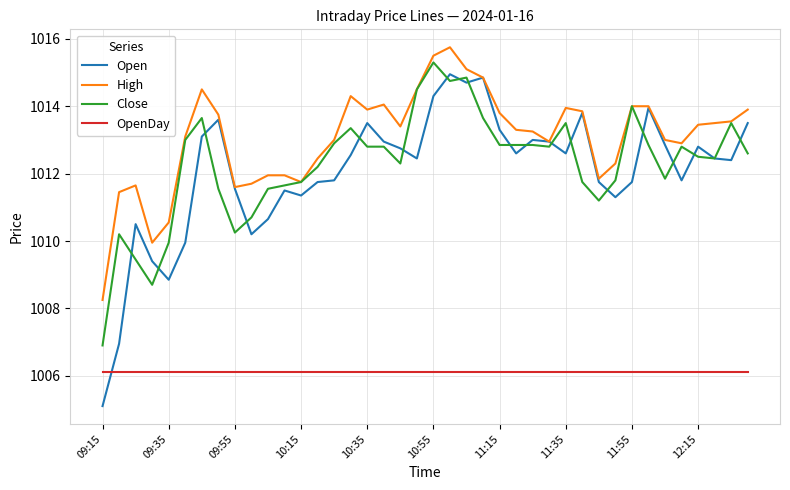

Which series has the widest spread of values?

Open